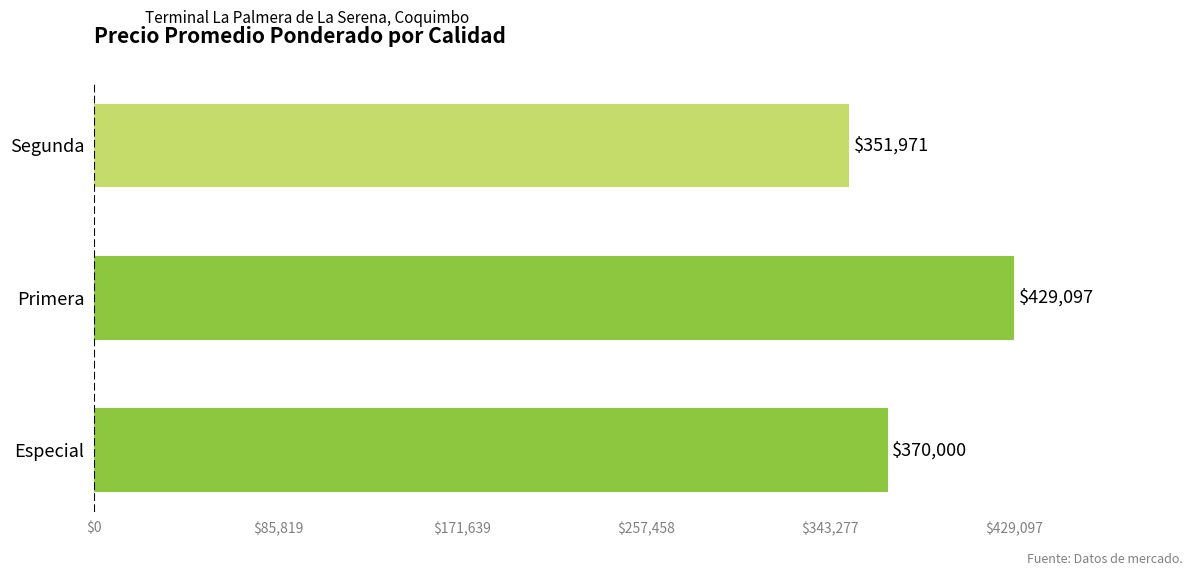

What is the difference between the maximum and second lowest values?

59096.8